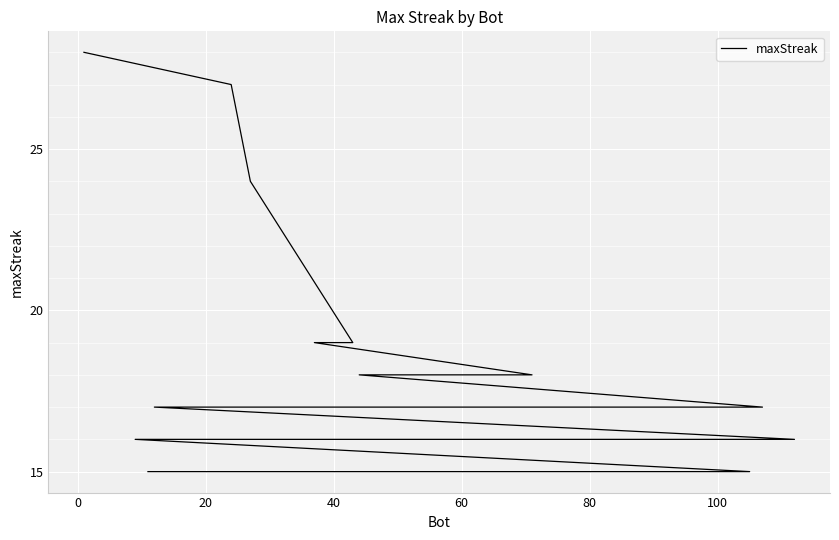

Reading left to right, transcribe all the data shown in this chart.

28	27	24	19	19	18	18	17	17	17	16	16	16	16	16	15	15	15	15	15